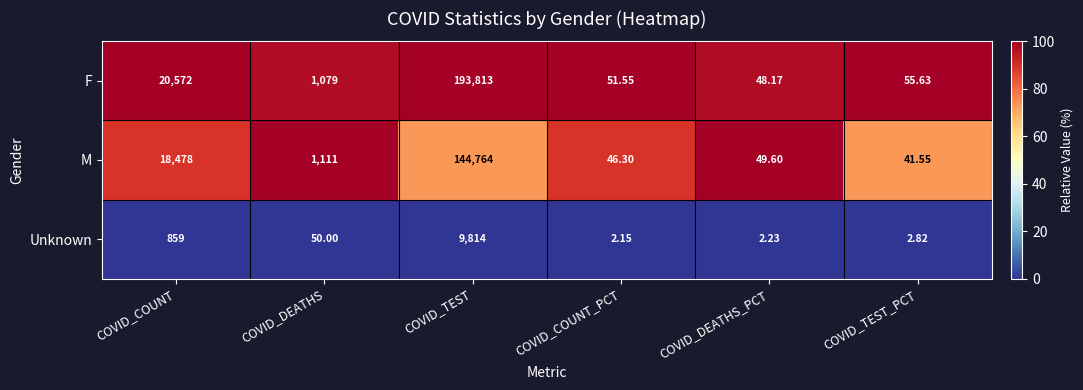

At which category does the chart reach its minimum across all series?

COVID_COUNT_PCT